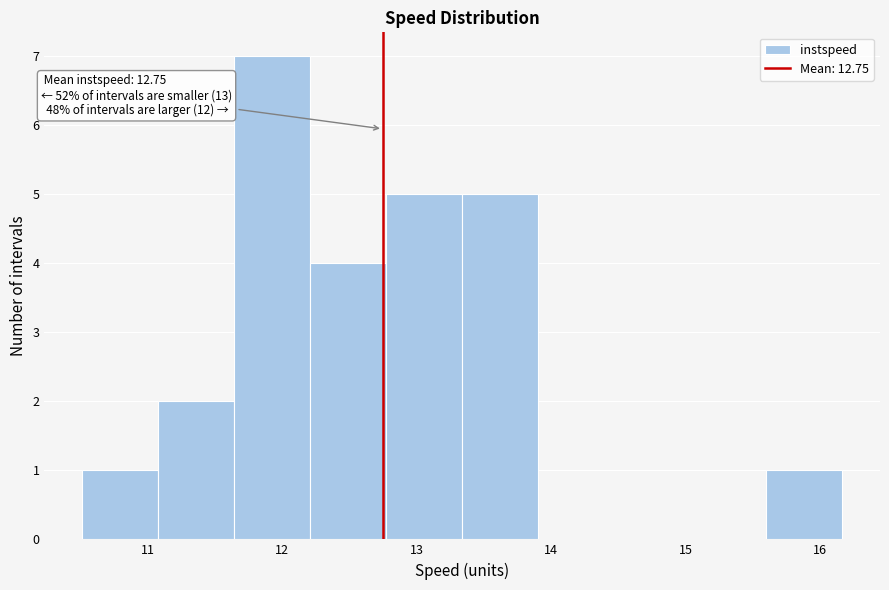

Which range on the x-axis has the tallest bar?

11.6 to 12.2